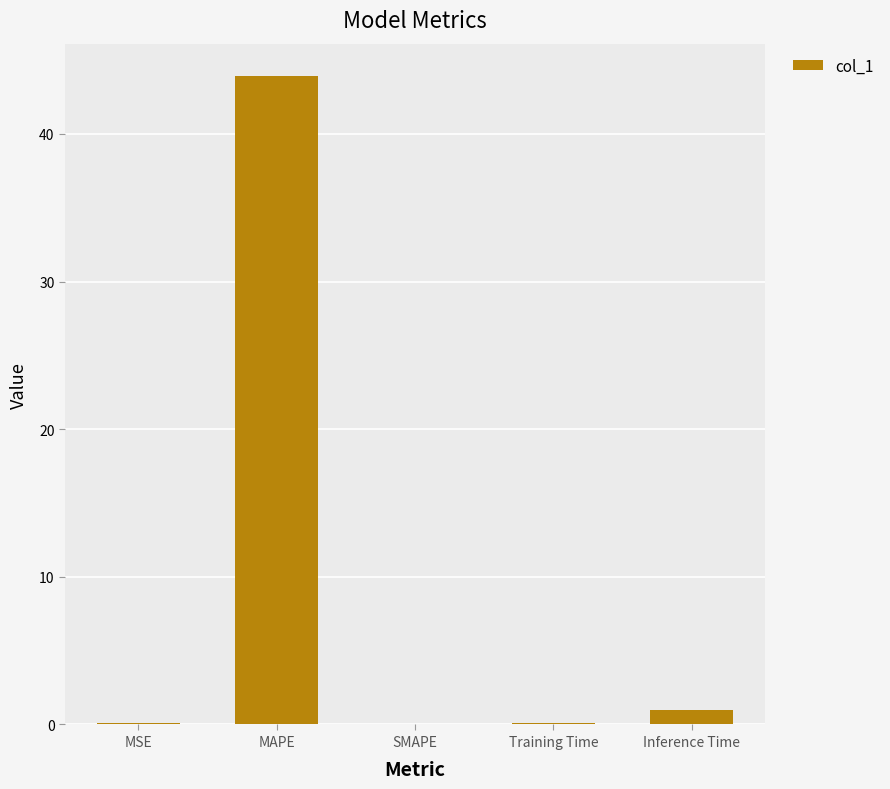

How many series are shown in this chart?

1